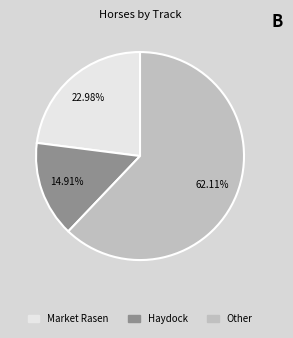

Is there a majority slice in this chart?

Yes